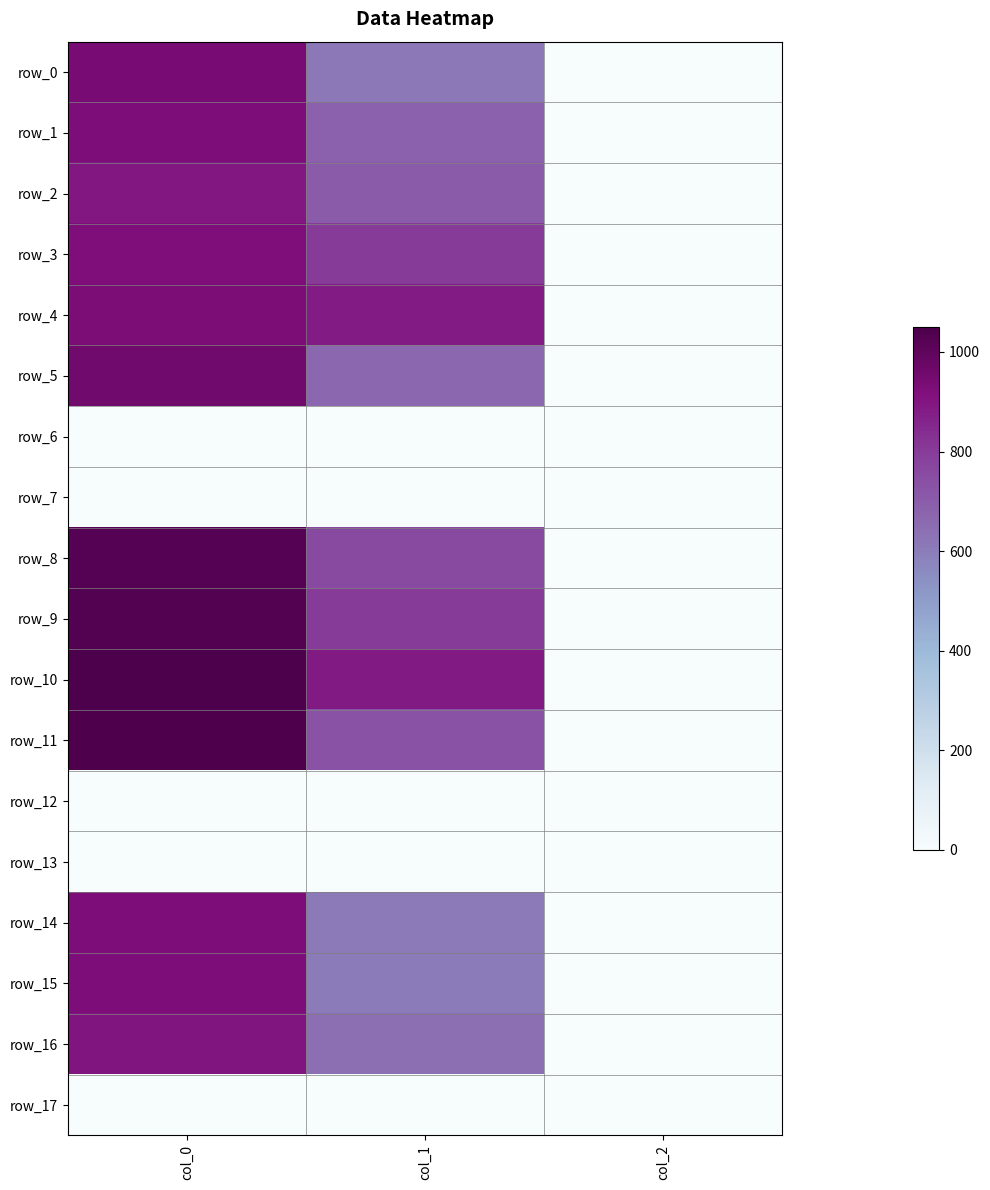

At which category does the chart reach its peak across all series?

col_0